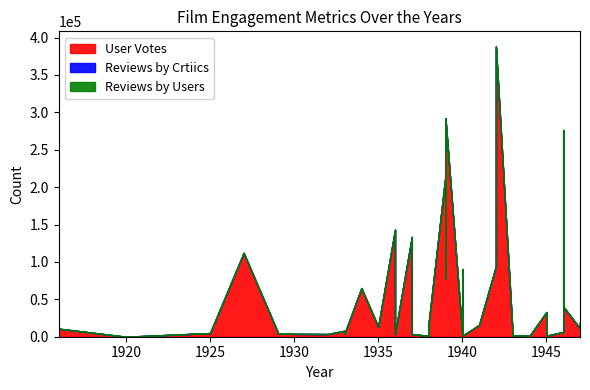

What is the maximum value shown in the chart?

387508